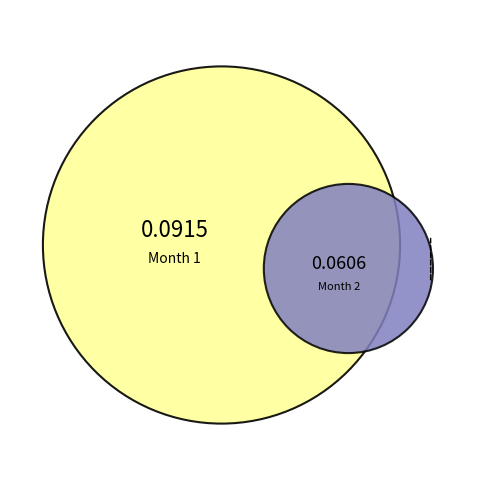

Is there any slice that represents more than half of the pie?

Yes